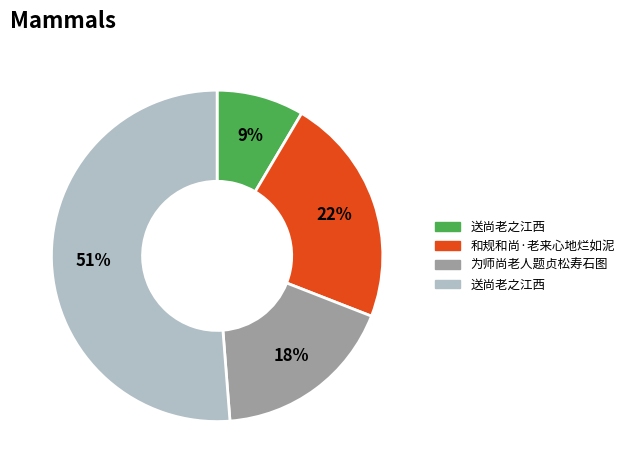

To the nearest percent, what is the average slice percentage?

25%